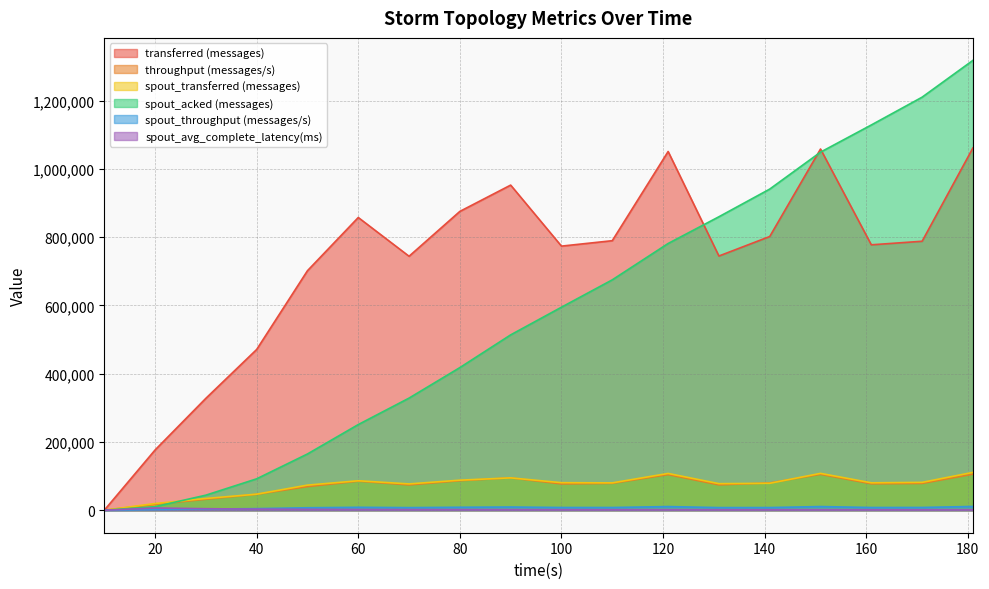

The value of spout_avg_complete_latency(ms) at 90 is 1629.6. True or false?

True